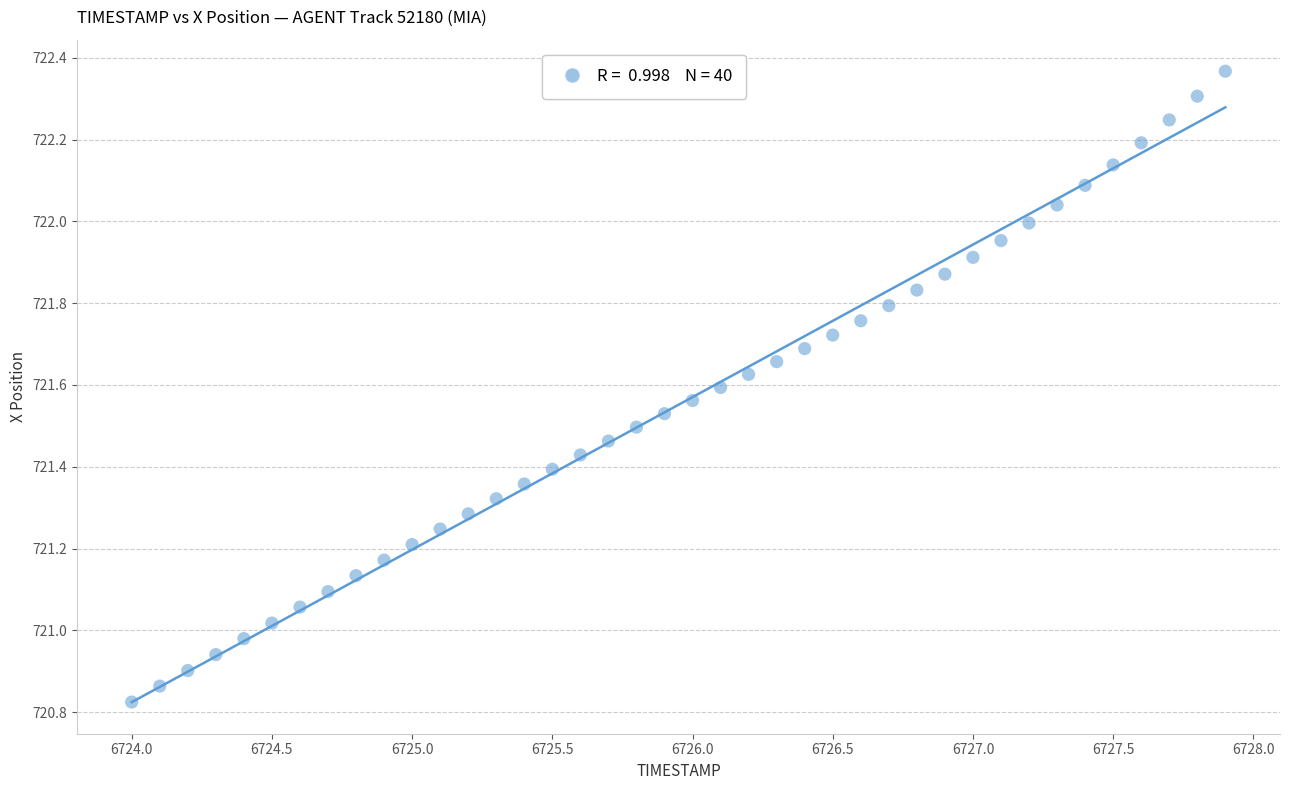

What is the range of X values (max minus min)?

3.9